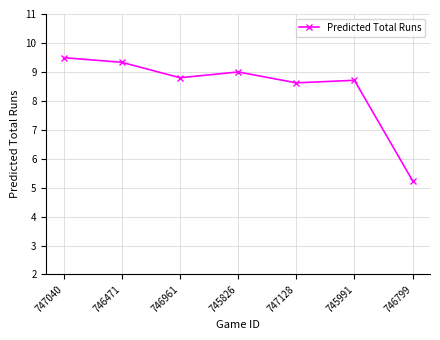

Reading left to right, list all the values displayed in this chart.

9.5	9.3	8.8	9.0	8.6	8.7	5.2